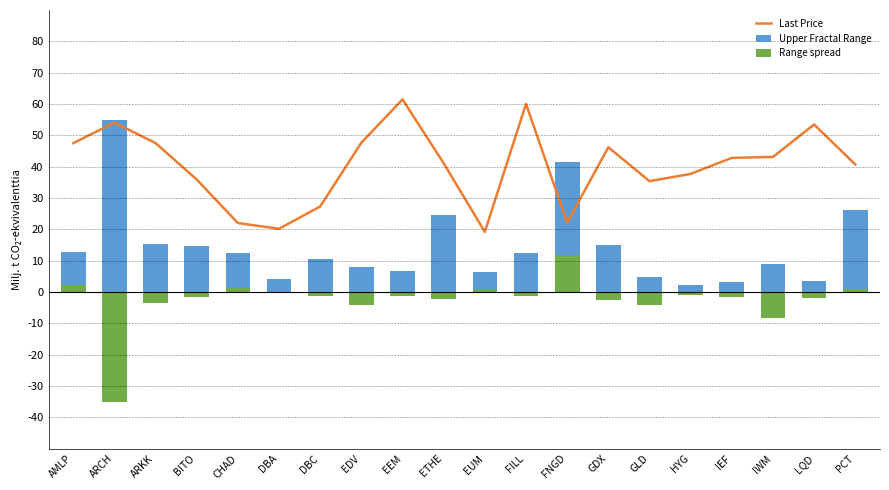

The Last Price series shows 60.0 at FILL. True or false?

True